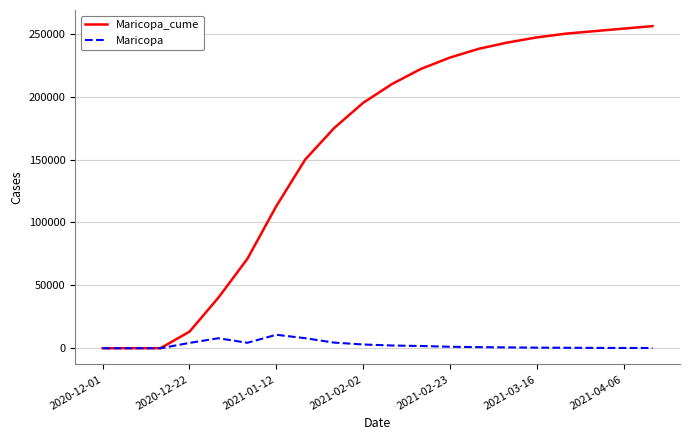

What is the maximum value for Maricopa_cume?

256000